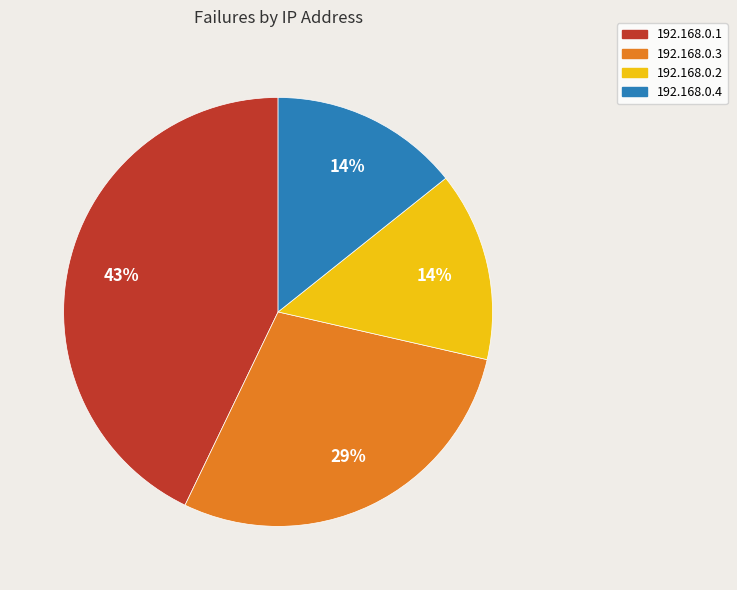

What percentage is the 192.168.0.2 slice, to the nearest percent?

14%